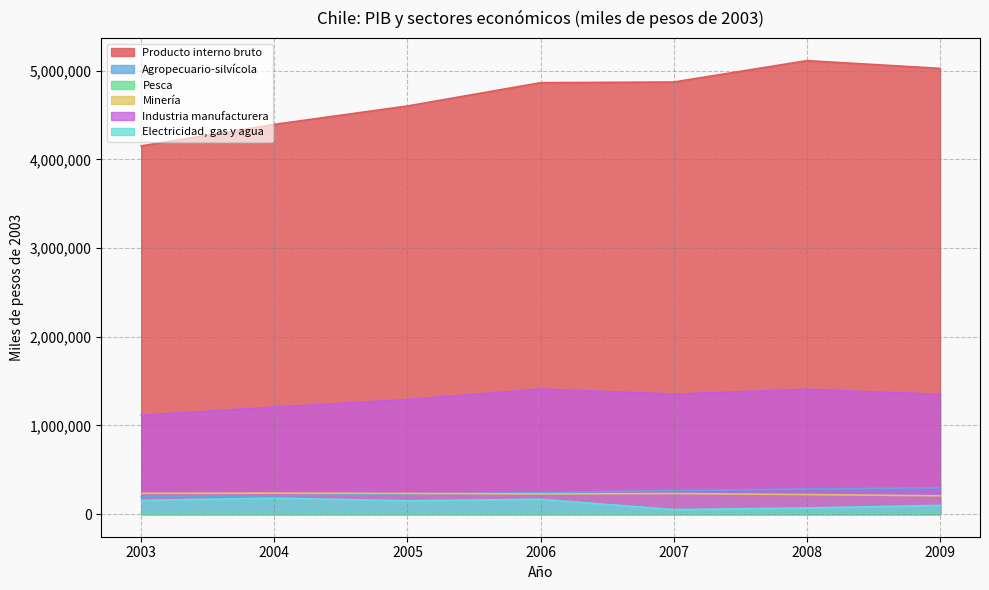

What are all the series names shown in the legend?

Producto interno bruto, Agropecuario-silvícola, Pesca, Minería, Industria manufacturera, Electricidad, gas y agua